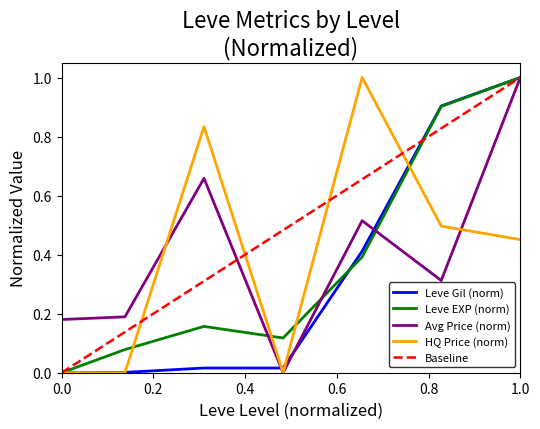

Between which two adjacent categories do Leve EXP and Leve Gil first intersect?

15 and 20